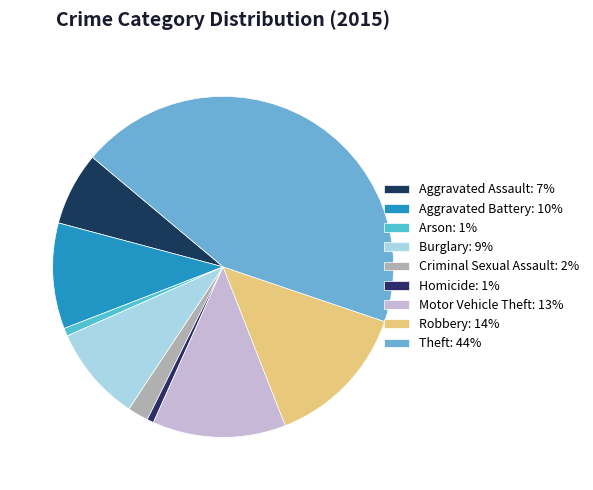

What is the largest slice in the pie chart?

Theft